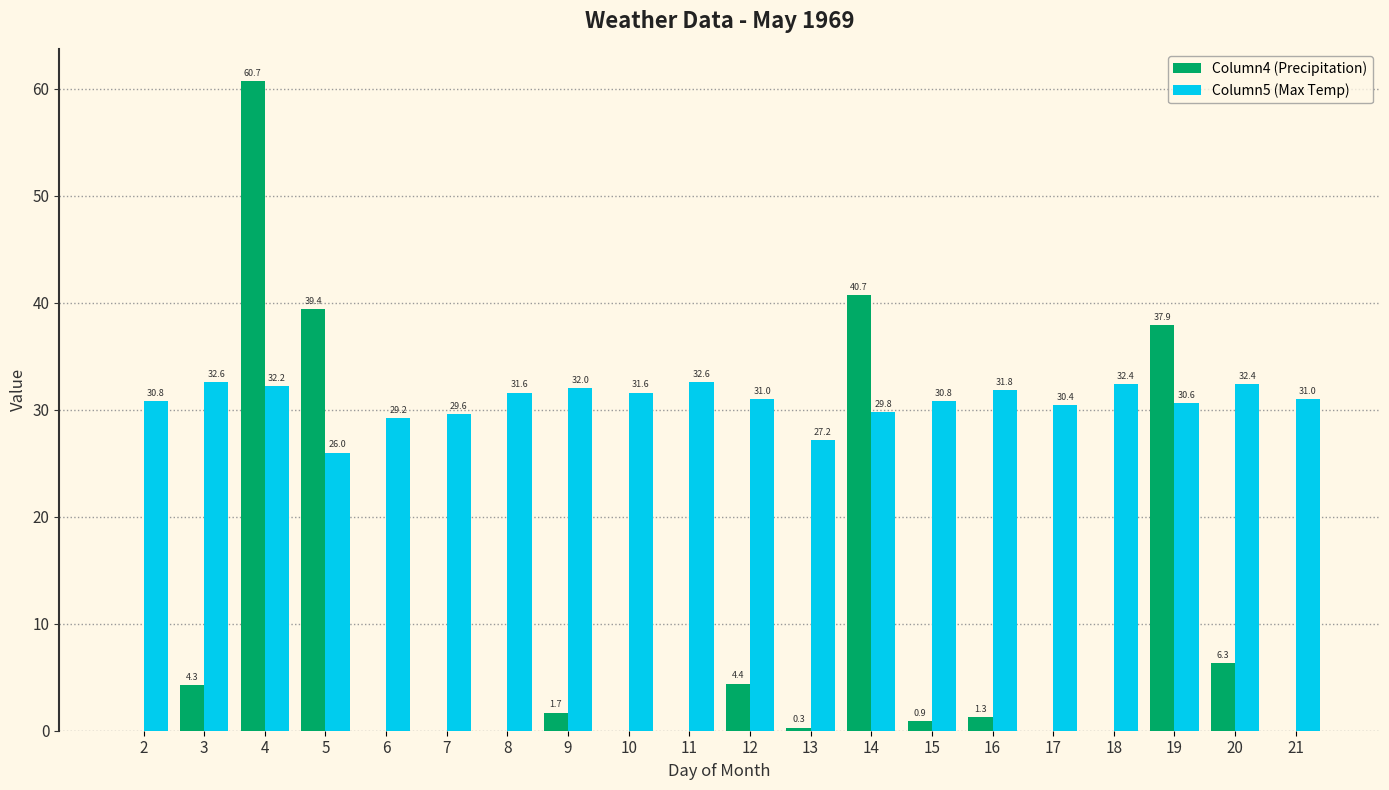

How many data points does each series have?

20